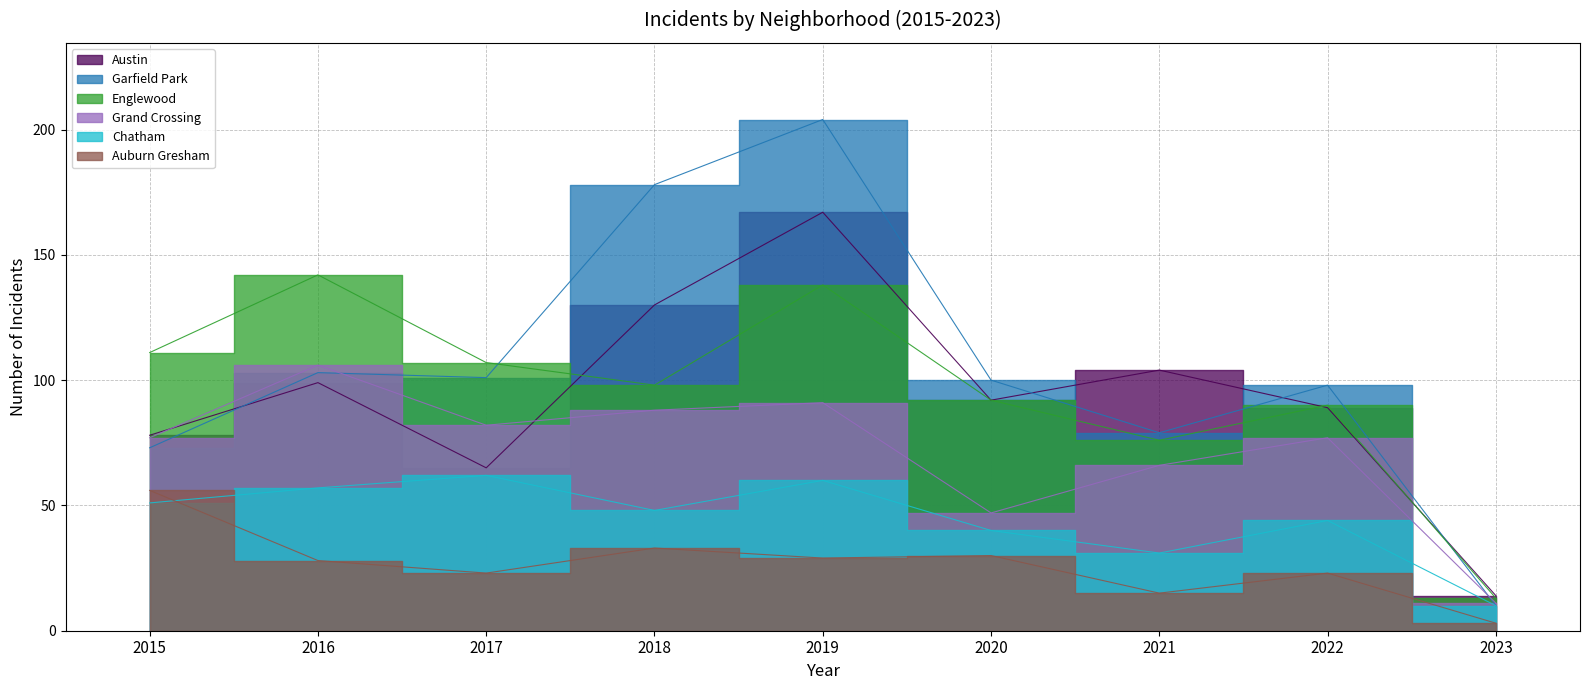

Between 2018 and 2022, which series saw the biggest shift?

Garfield Park